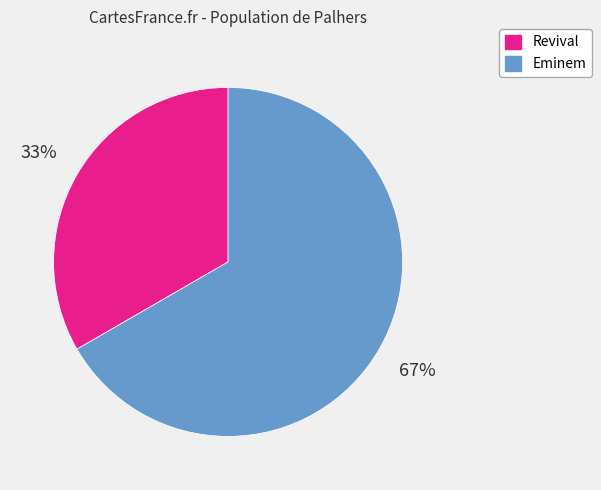

Which has a higher value, Revival or Eminem?

Eminem